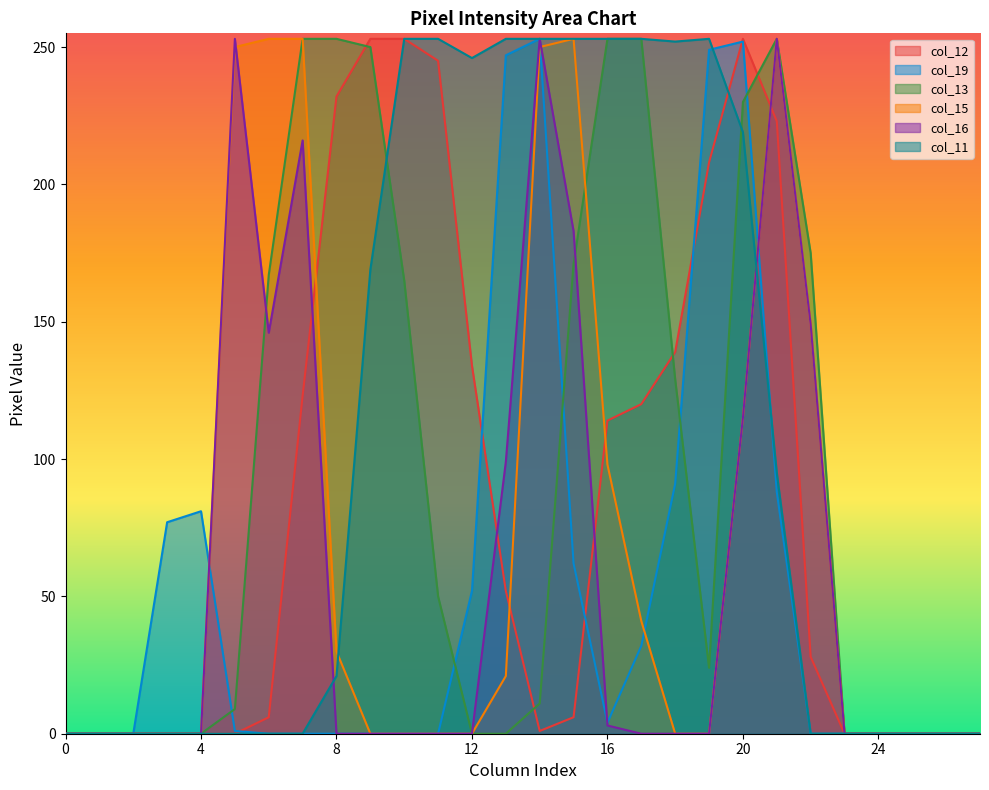

True or false: col_15 and col_16 intersect in this chart.

True